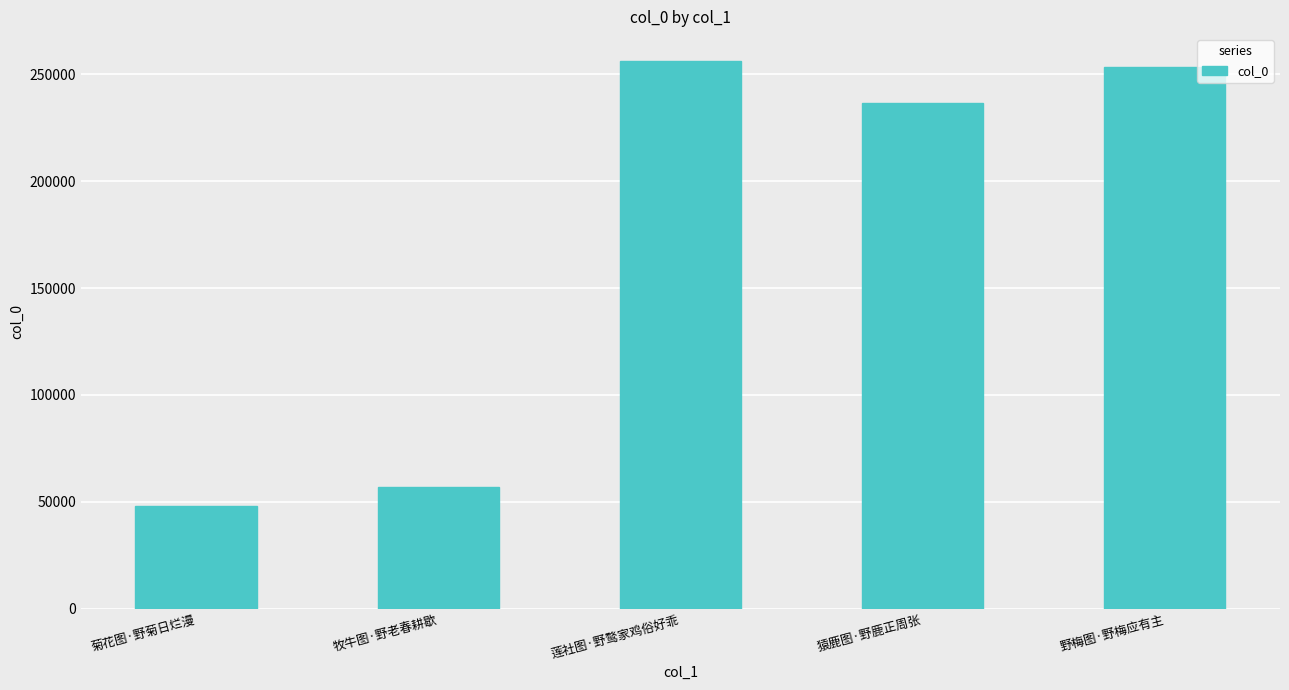

How many bars are there in total?

5